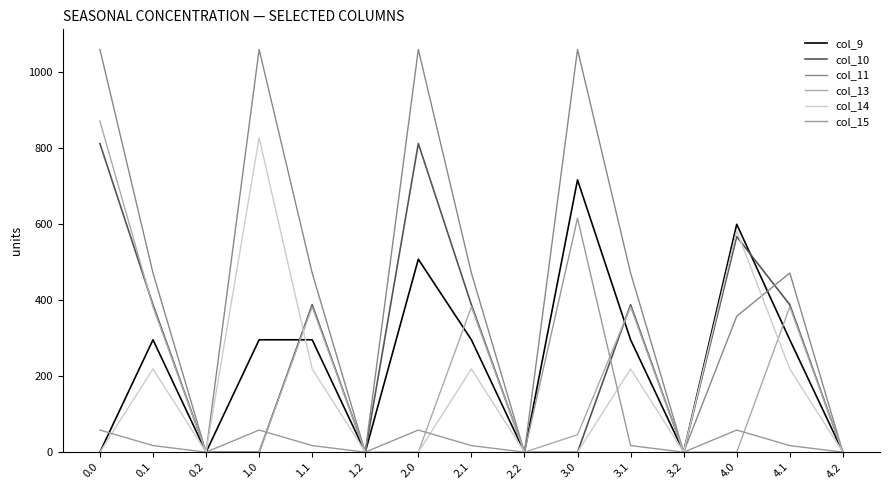

What is the sum of all col_11 values?

6957.5